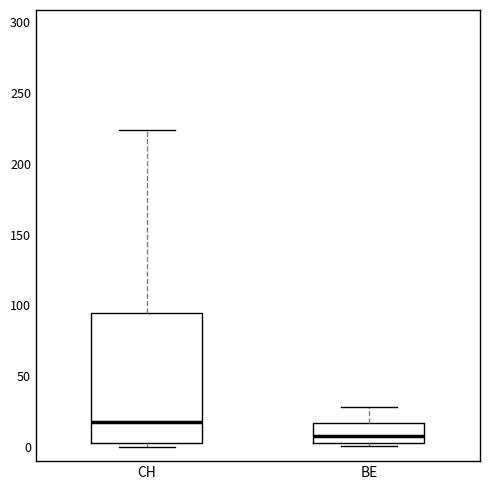

Reading left to right, transcribe this box plot: for each box, give where its median line is, the range the box spans, and where its two whiskers end, as read against the y-axis. The values are not printed on the chart, so give them approximately, as read against the axis.

CH: median 20, box 5 to 95, whiskers 0 to 225
BE: median 10, box 5 to 15, whiskers 0 to 30